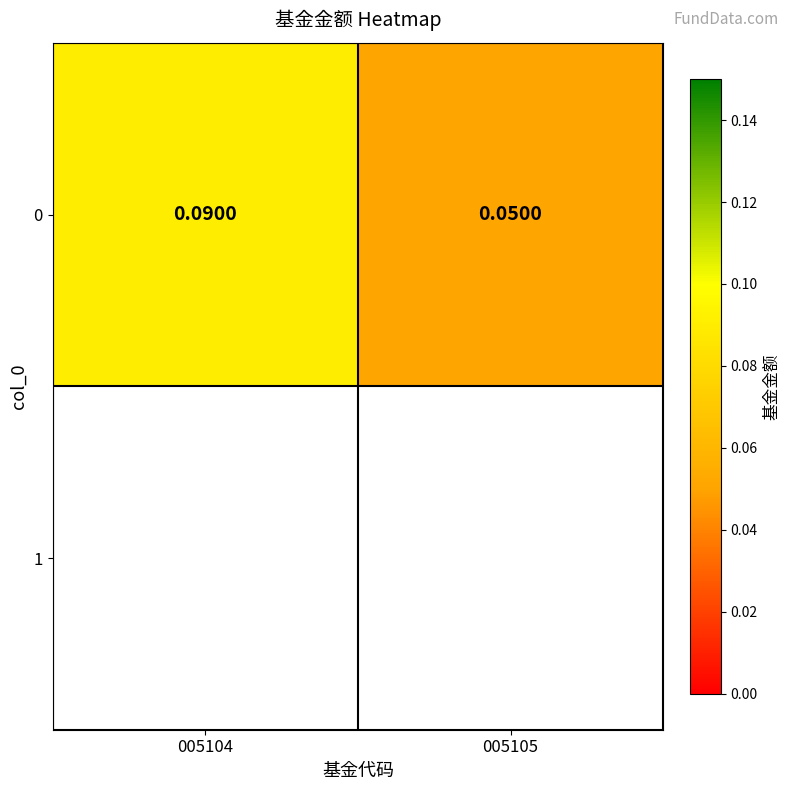

True or false: the data shows 0.1 at 005104.

False